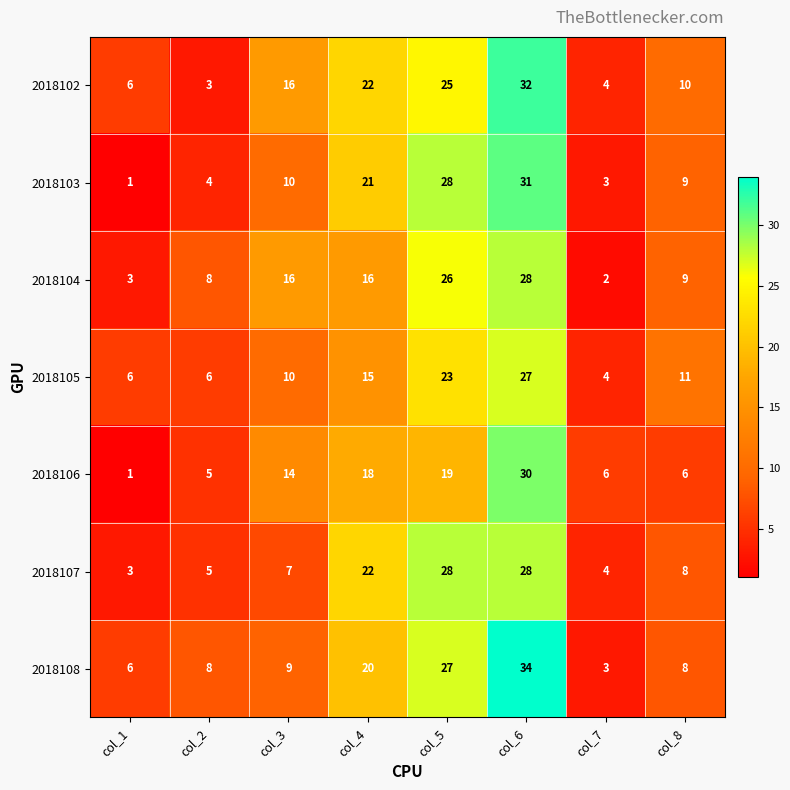

Is it true that 2018102 equals 22 at col_4?

True